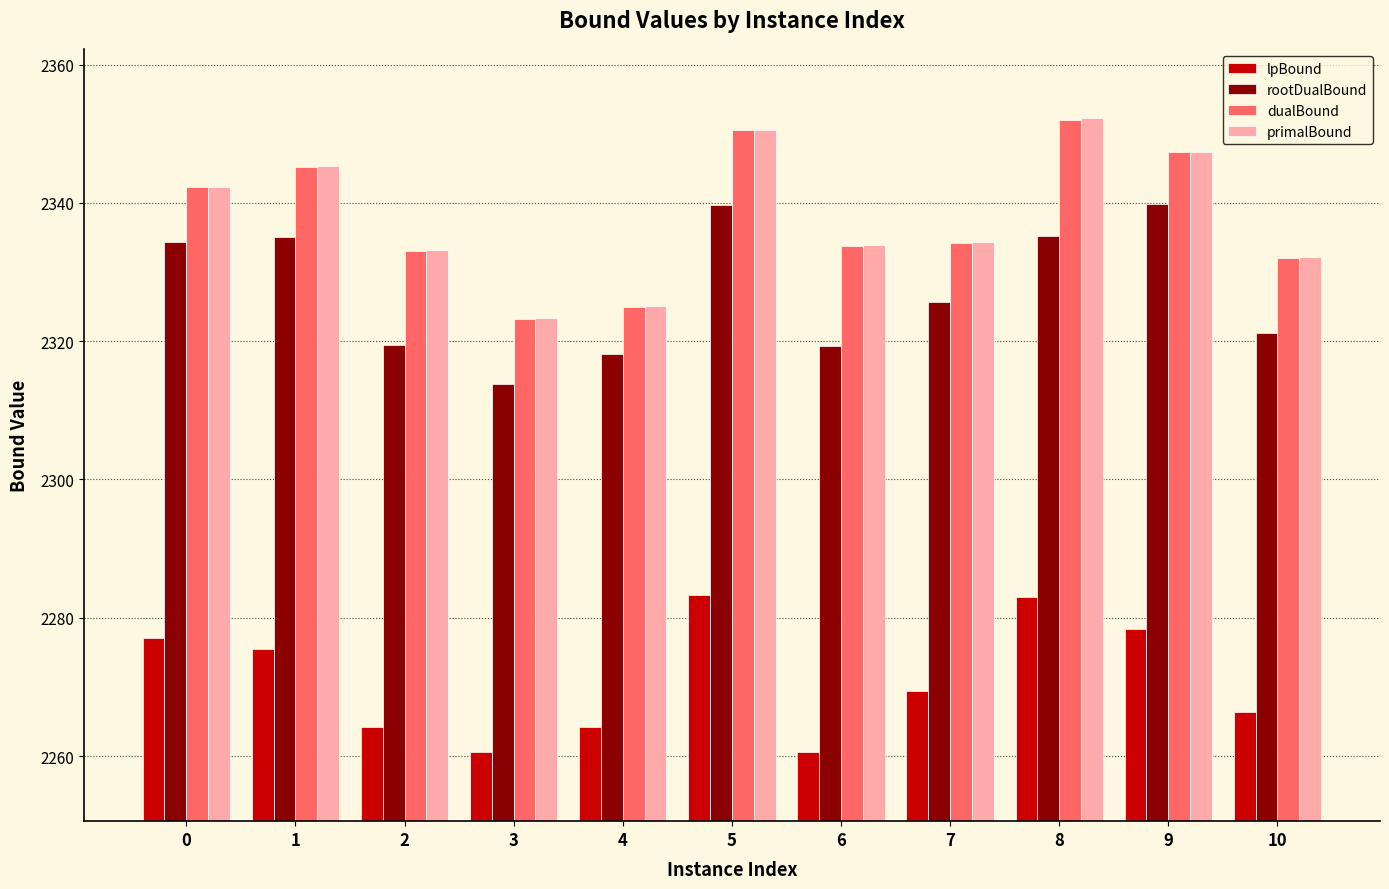

What is the greatest value displayed?

2352.2